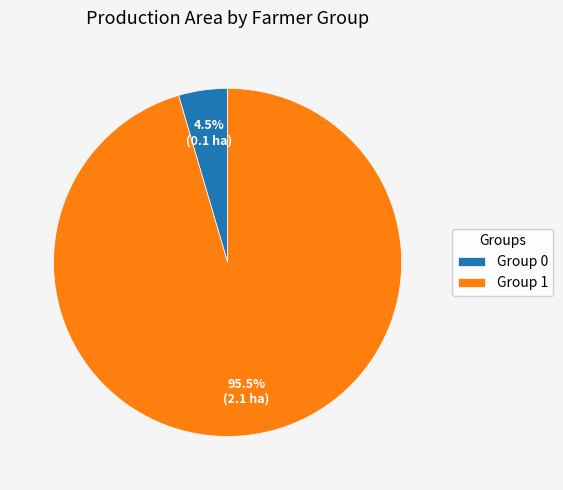

Rank the categories by value from highest to lowest.

Group 1, Group 0